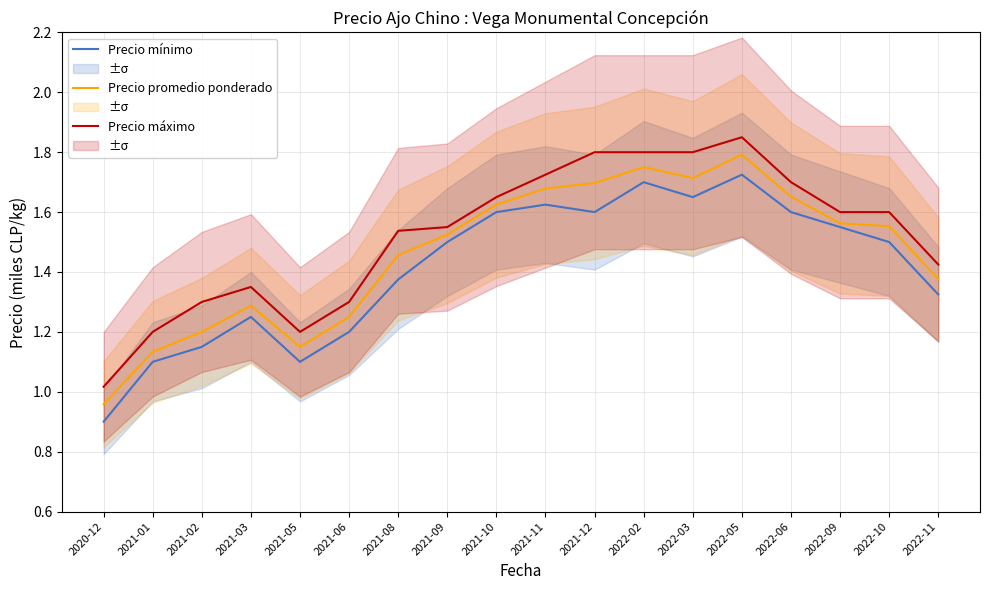

What is the sum of all Precio promedio ponderado values?

26.4